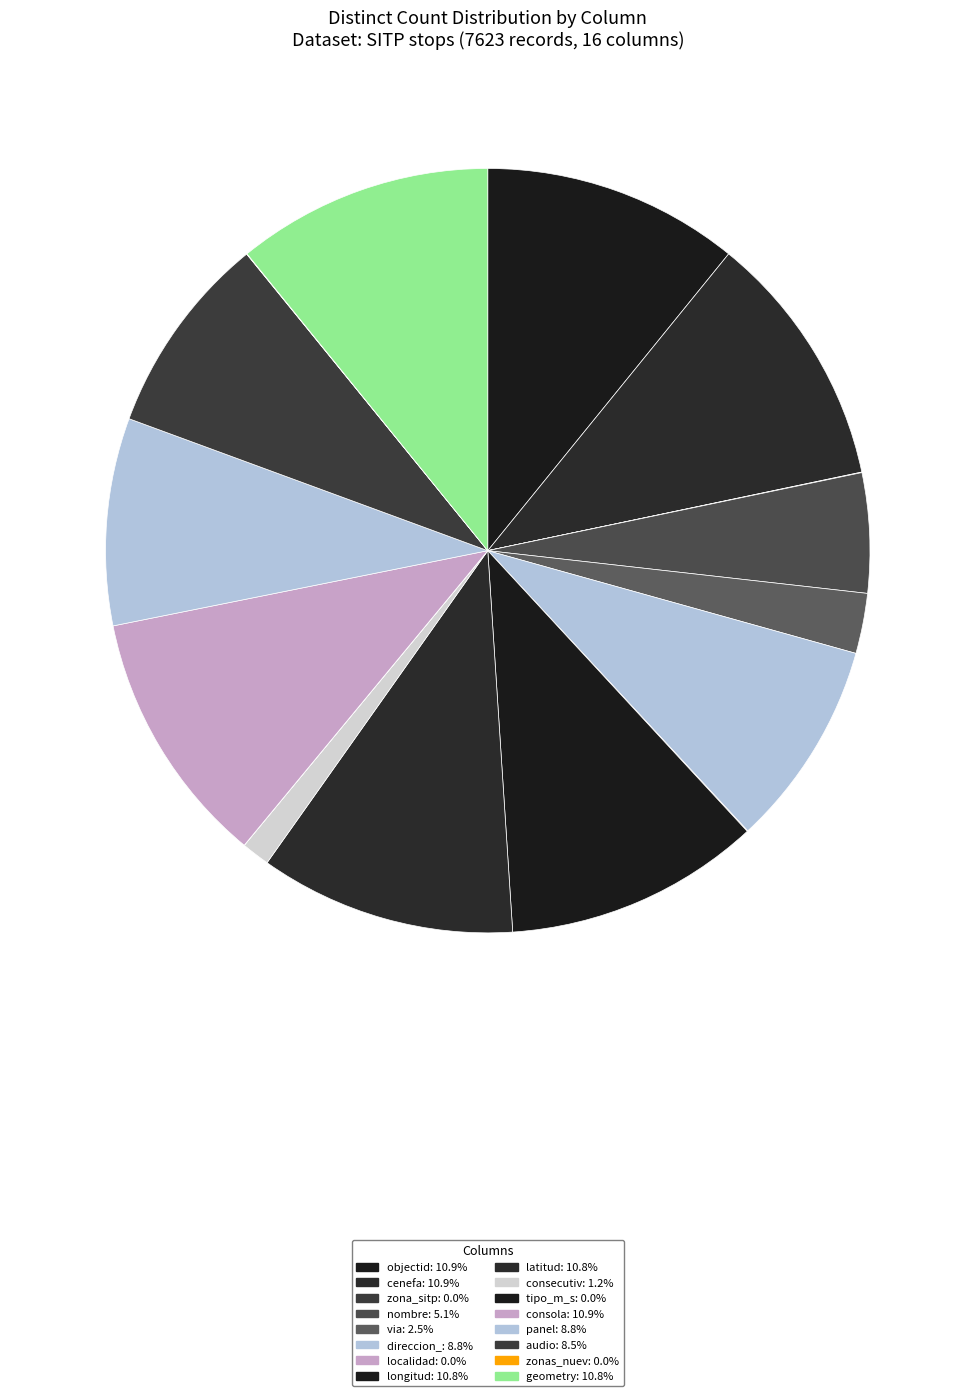

What percentage is the consola slice, to the nearest percent?

11%